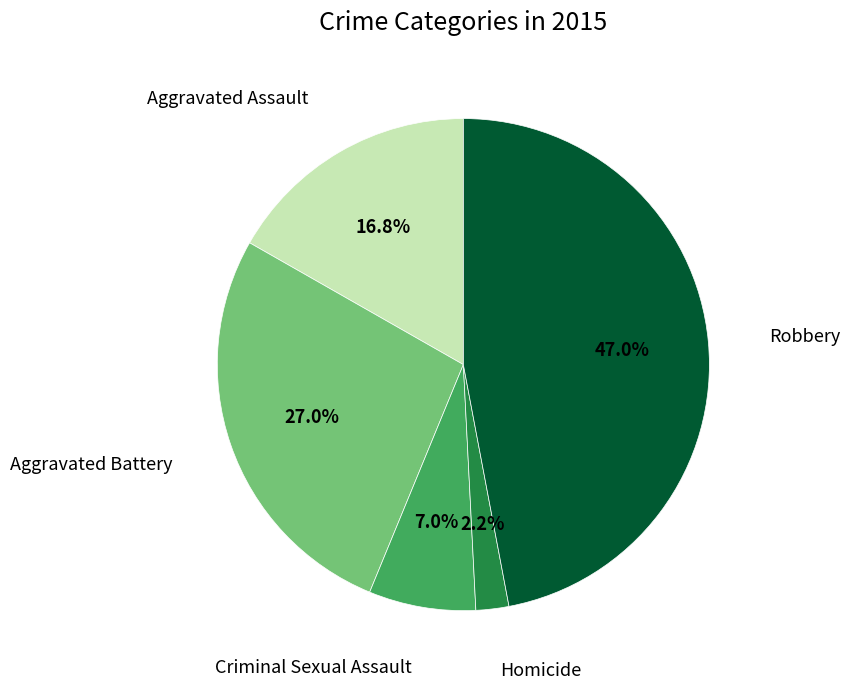

Is there any slice that represents more than half of the pie?

No